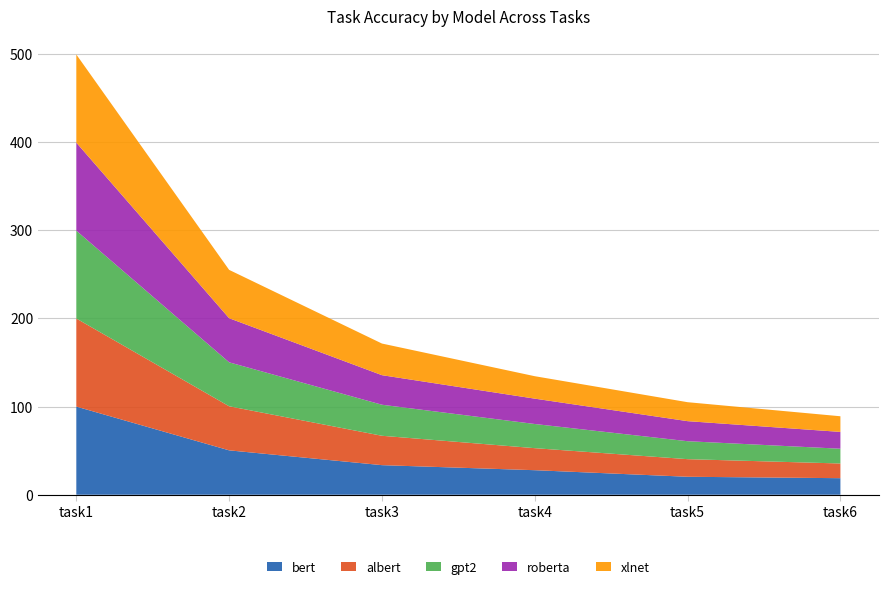

Reading left to right, list all the values displayed in this chart.

bert: 100.0	50.4	33.6	27.8	20.4	18.8
albert: 99.9	50.0	33.3	25.0	20.0	16.7
gpt2: 99.7	49.9	35.2	27.4	20.4	16.8
roberta: 99.9	50.0	33.5	28.8	22.8	19.1
xlnet: 100.0	54.8	35.9	25.5	21.5	17.8